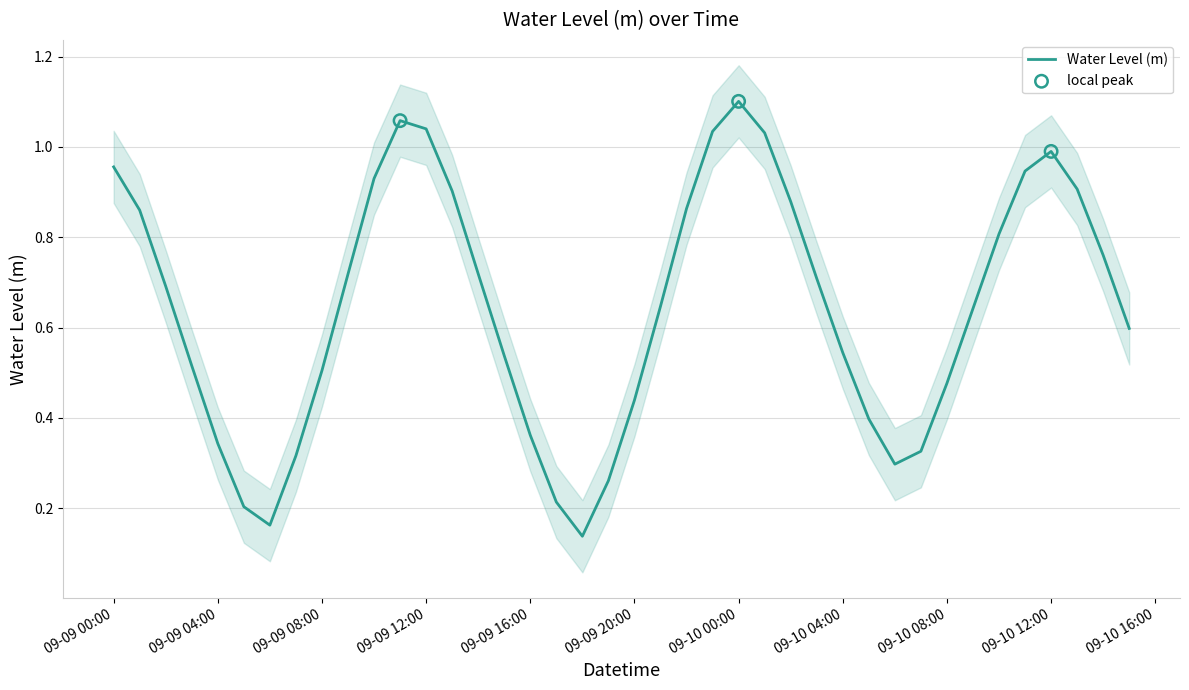

Between 2024-09-09 20:00 and 2024-09-09 09:00, which is larger?

2024-09-09 09:00